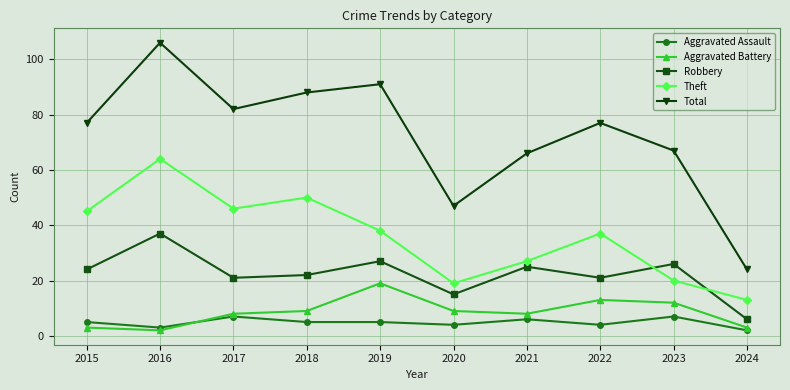

Which category has the highest value in the Total series?

2016